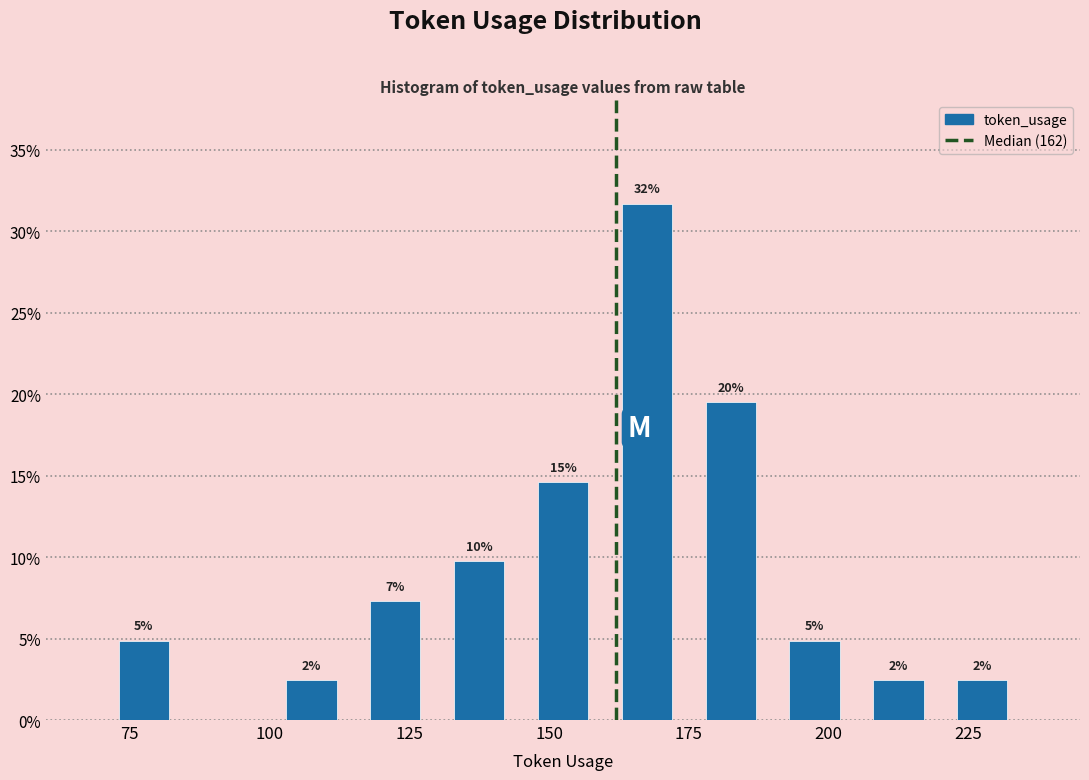

Read against the x-axis, roughly where is the centre of the tallest bar?

170